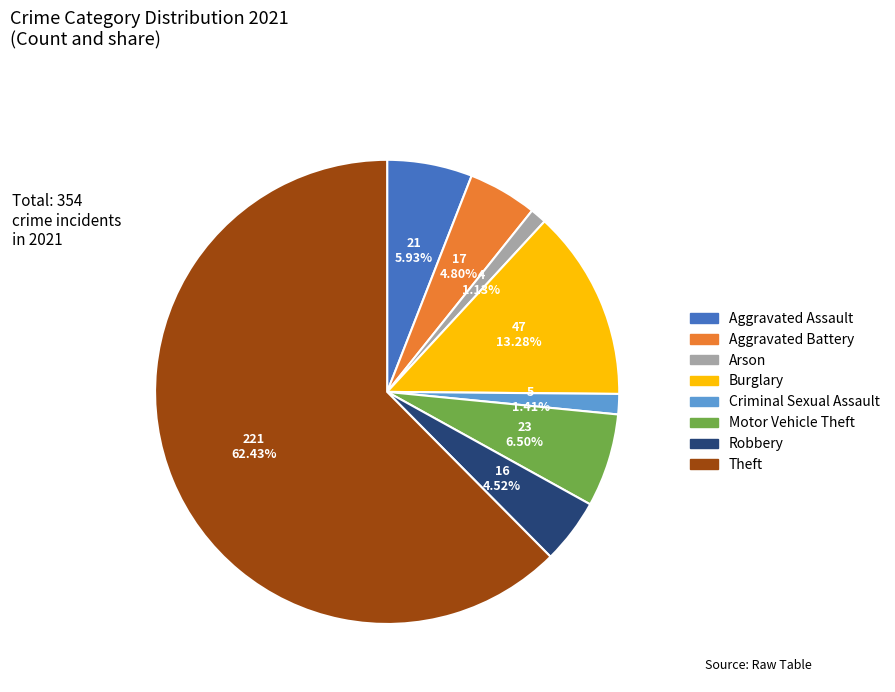

How many segments does this pie chart have?

8